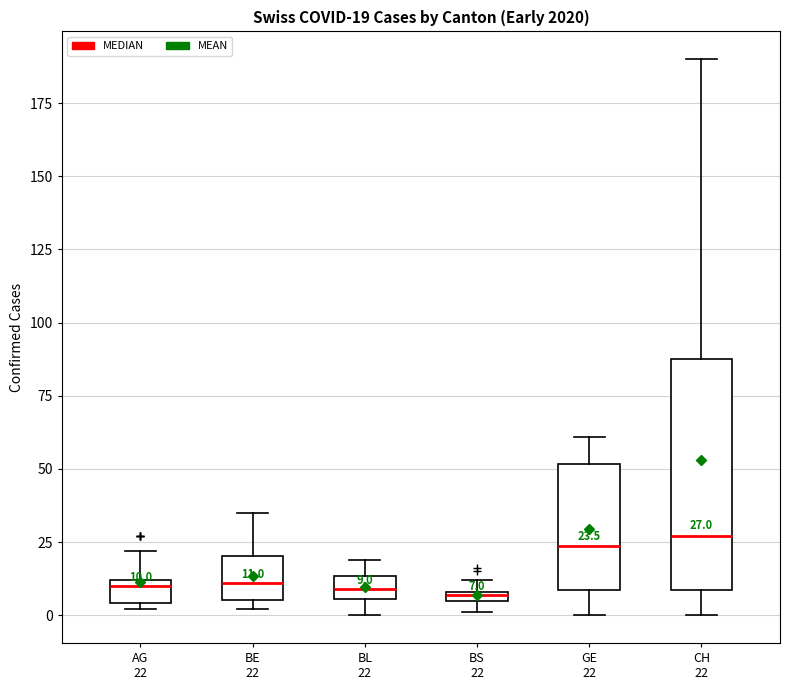

Which box is the tallest, from its lower edge to its upper edge?

CH 22